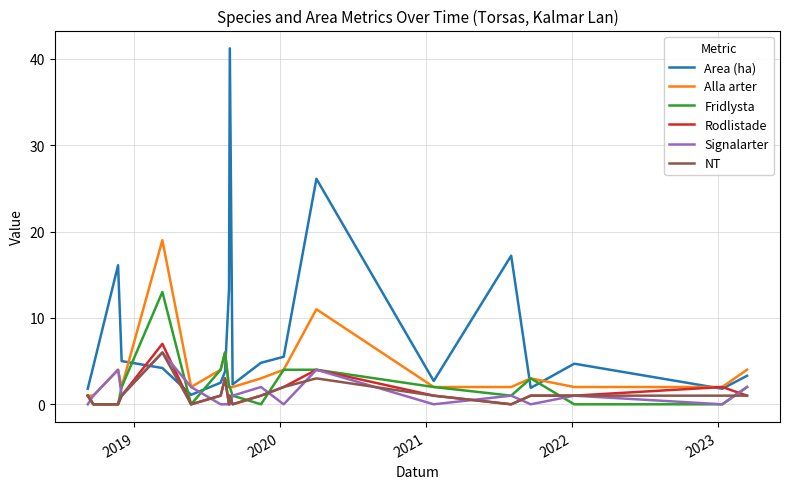

True or false: Signalarter and Area (ha) intersect in this chart.

True